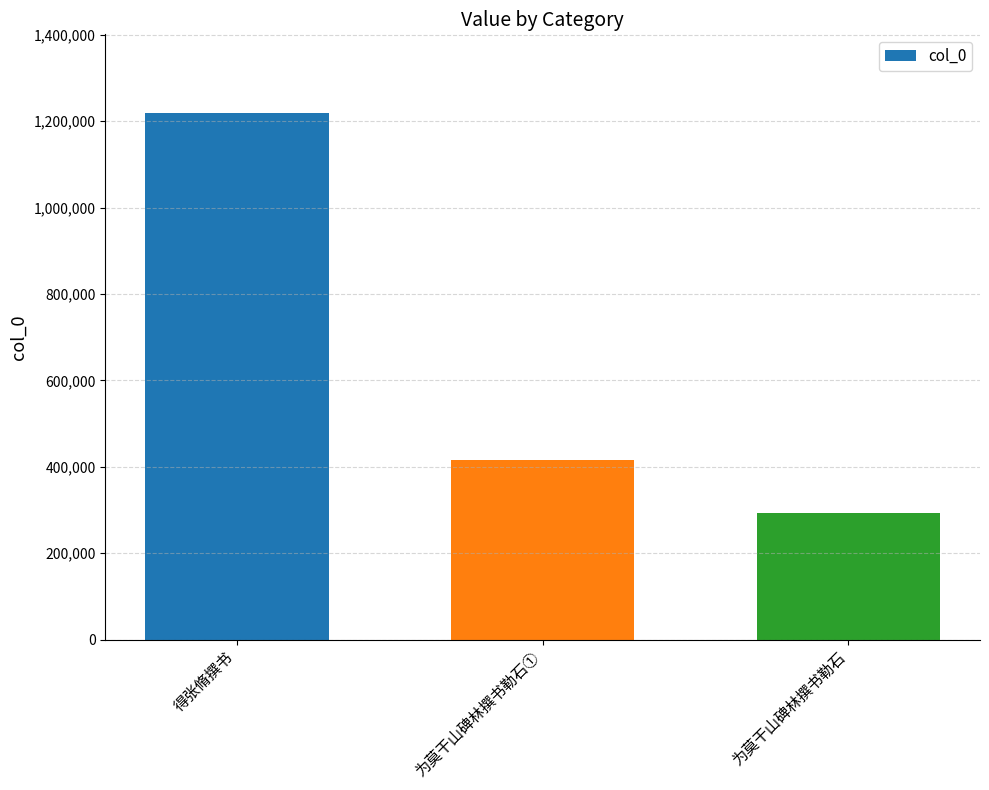

What is the sum of the values at 为莫干山碑林撰书勒石 and 得张脩撰书?

1510105